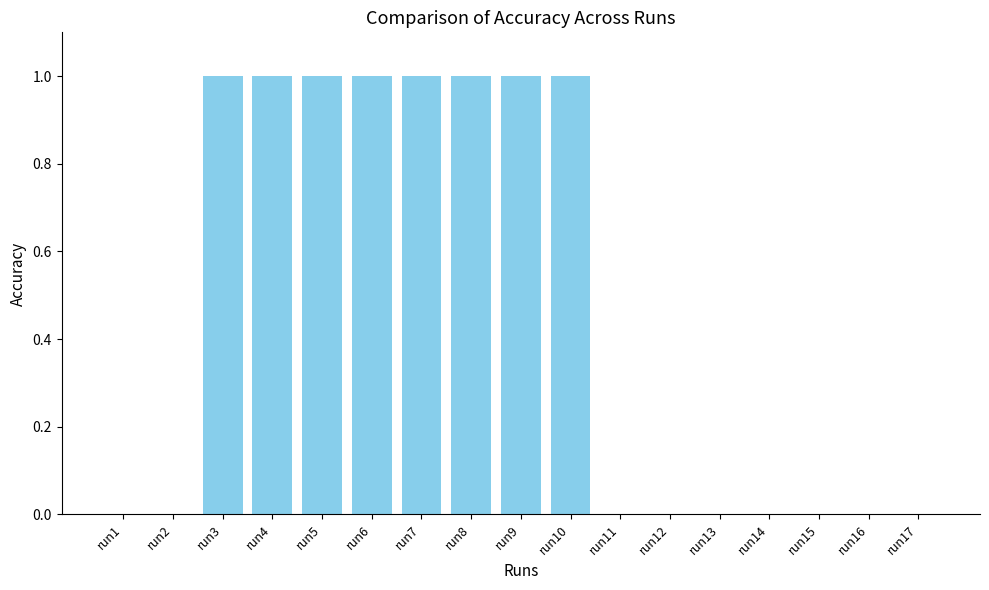

Are the bars horizontal?

No